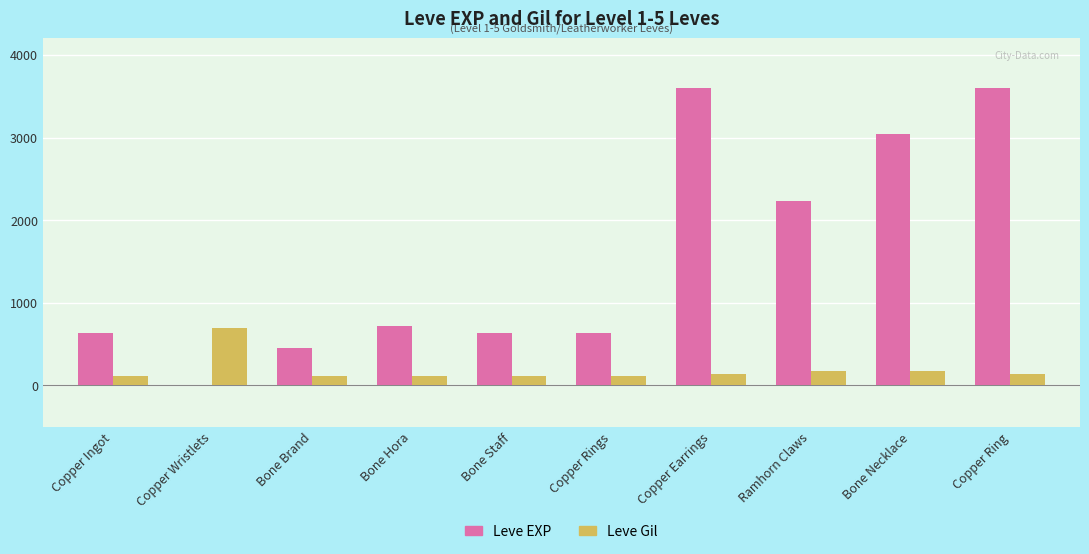

What is the maximum value for Leve Gil?

690